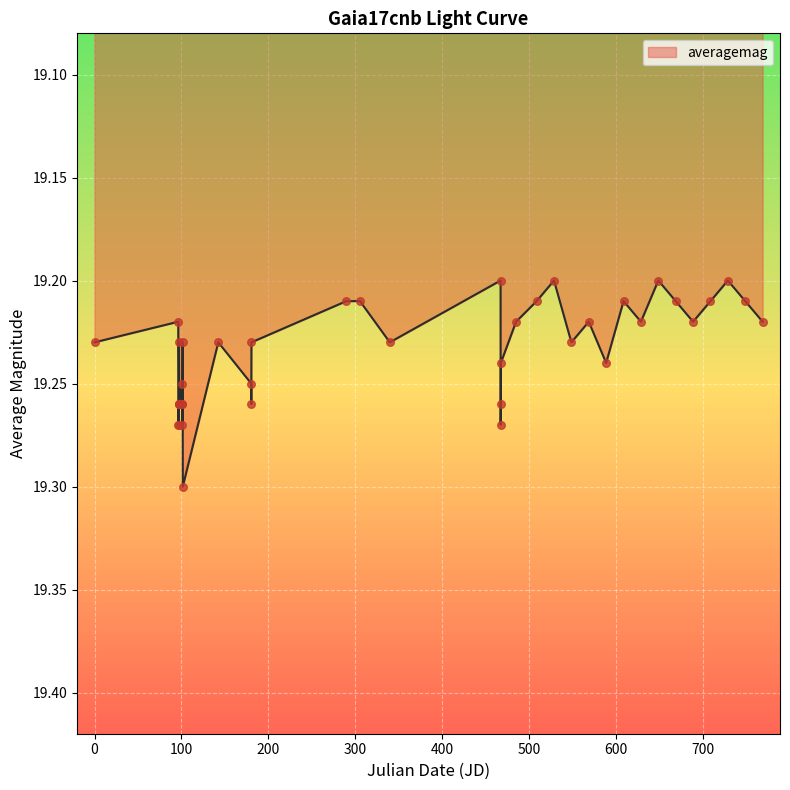

How many lines are shown in the chart?

1